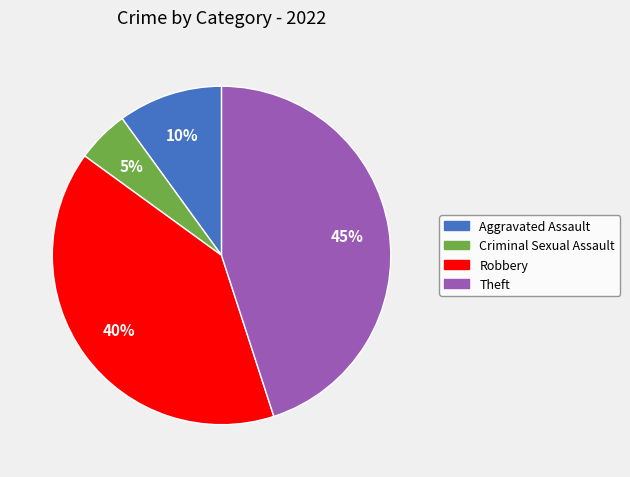

To the nearest percent, what is the difference between the largest and smallest slice percentages?

40%